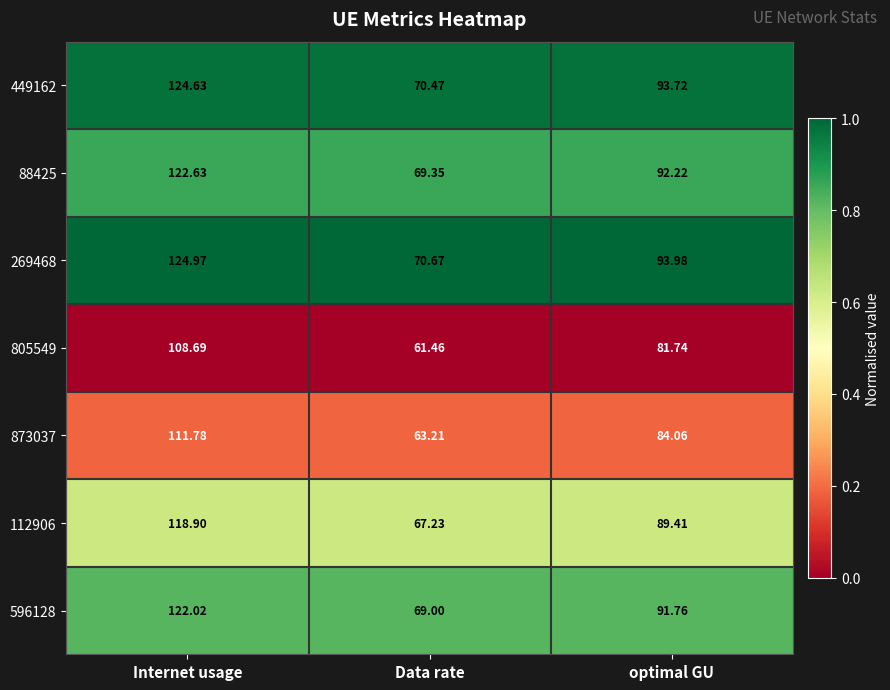

At which label is 269468 closest to 97?

optimal GU